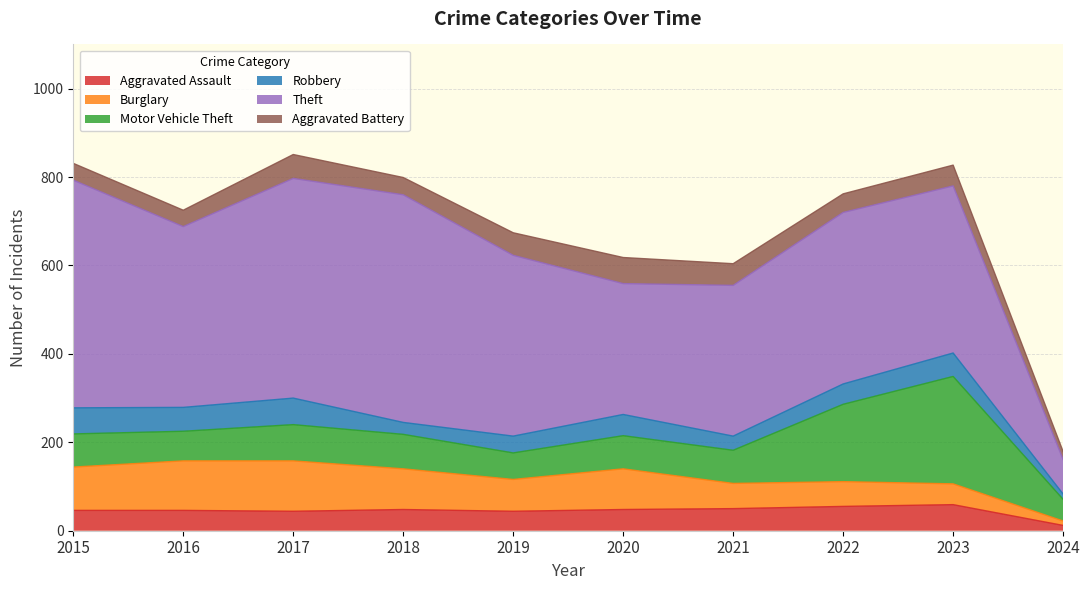

Does the chart display data point markers on the line(s)?

No